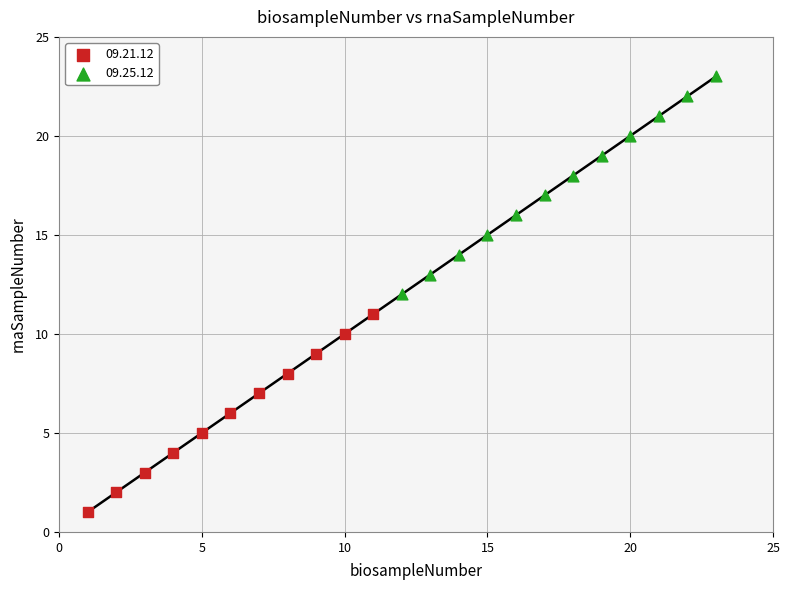

Which series contains the lowest Y value?

09.21.12